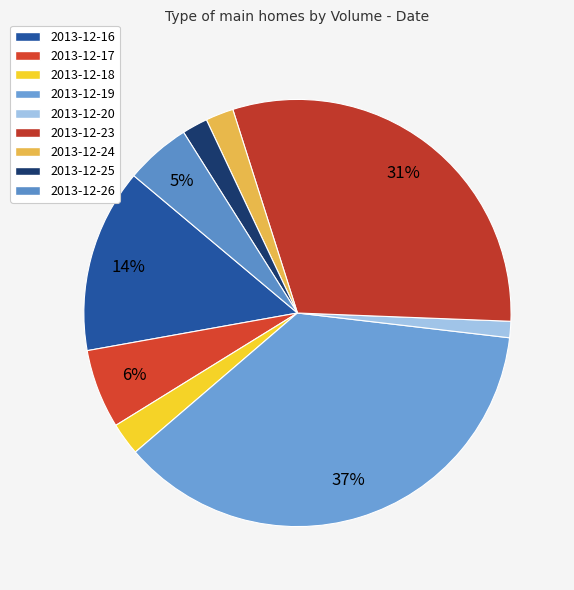

The 2013-12-25 slice represents 2% of the pie. True or false?

True